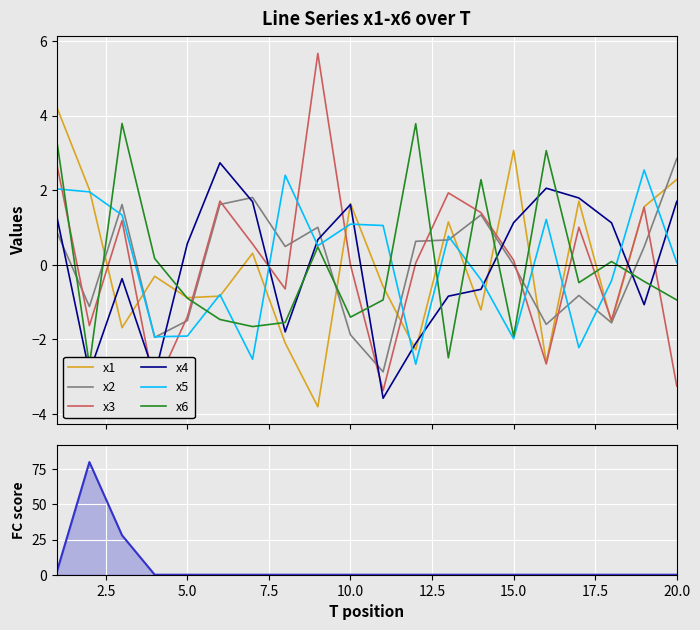

Which series has the widest spread of values?

x3